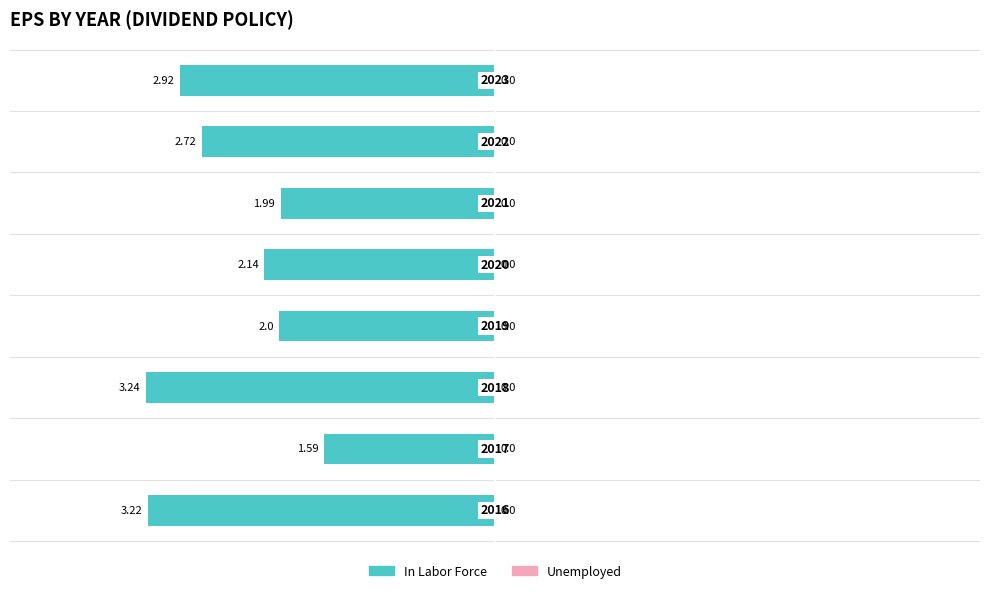

Does the chart contain any negative values?

Yes